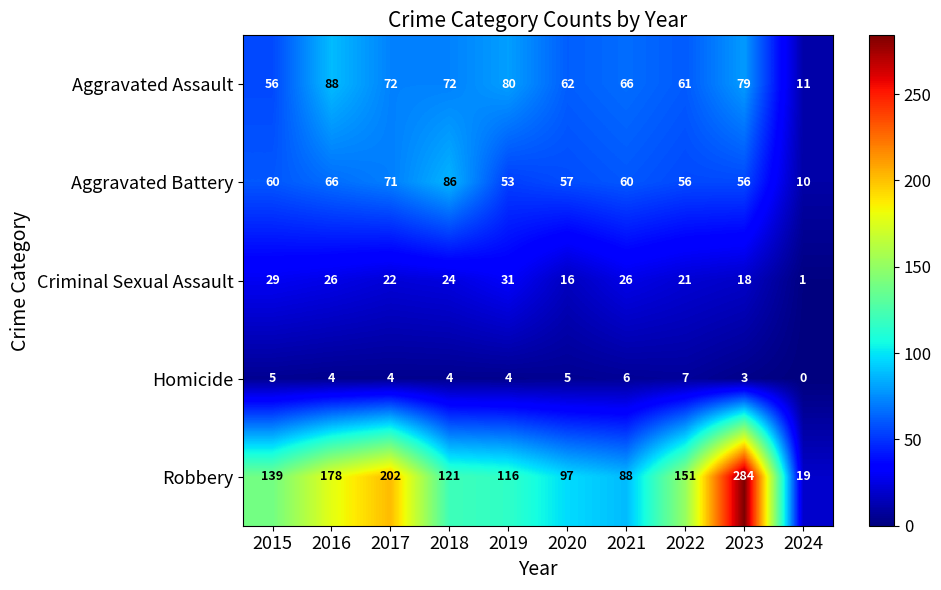

How many distinct data groups are displayed?

5